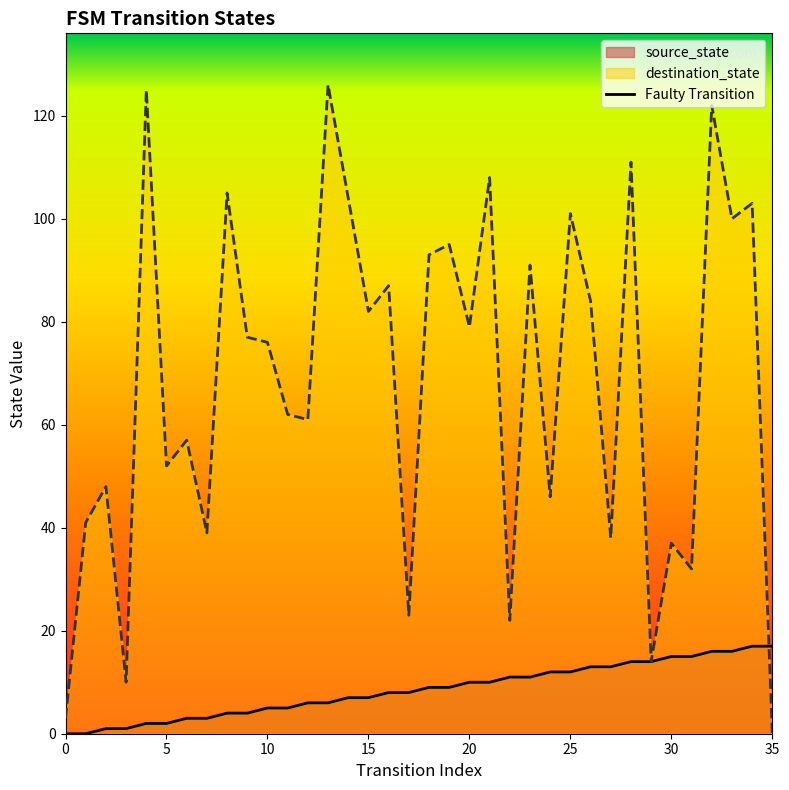

True or false: source_state has more than 1 interior local peaks.

False